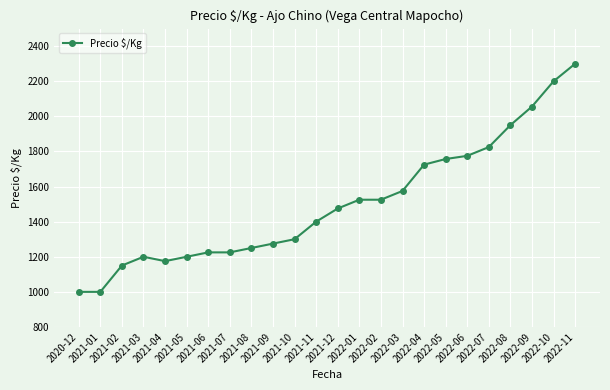

Is it true that the value at 2021-08 is 1843?

False